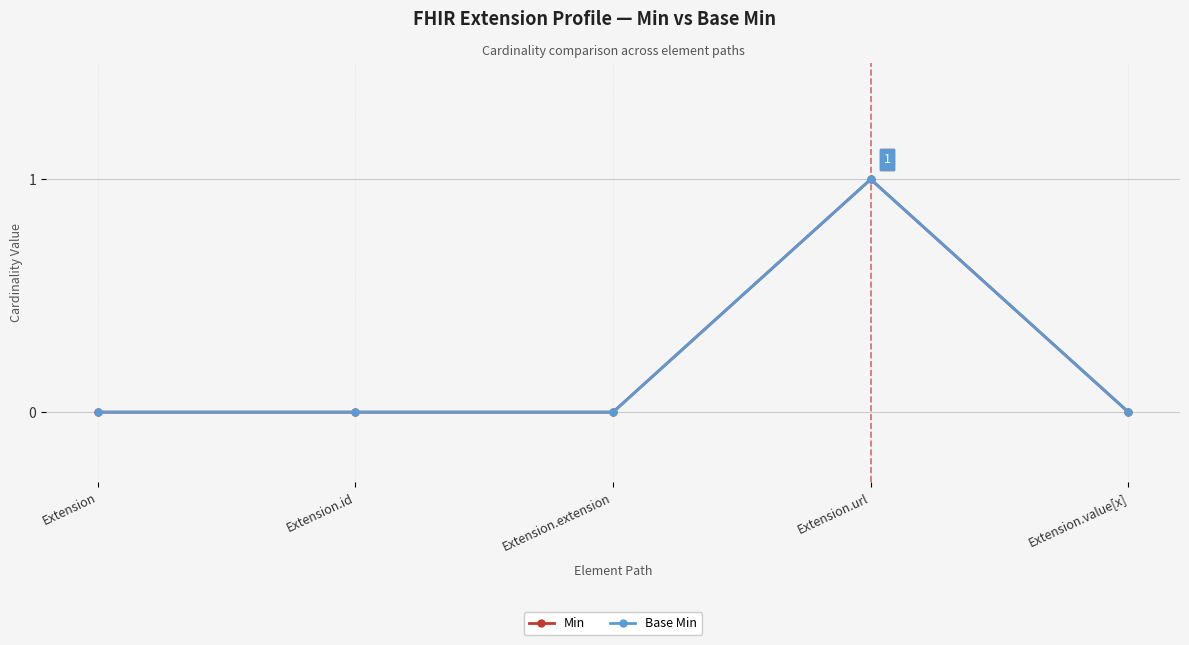

Does the chart have visible grid lines?

Yes